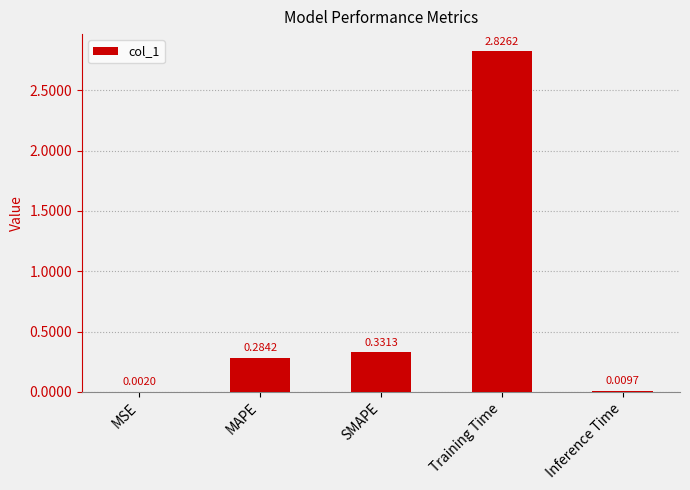

Which label corresponds to the largest value in the chart?

Training Time